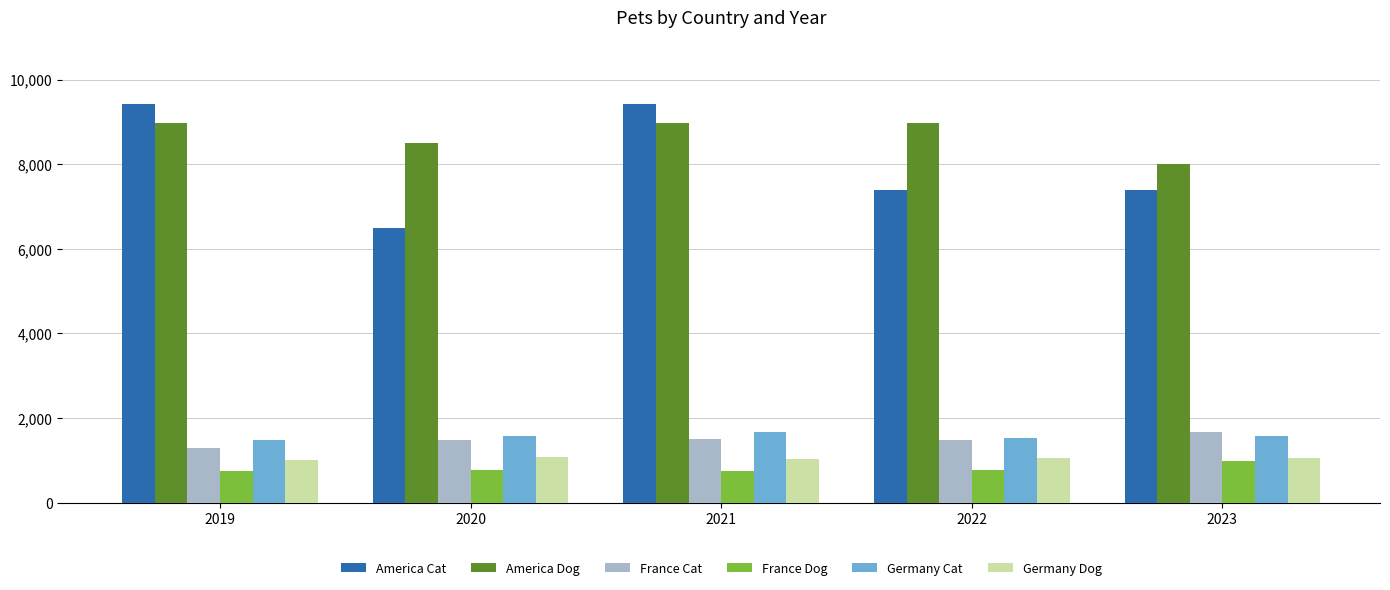

Count the number of data series in this chart.

6